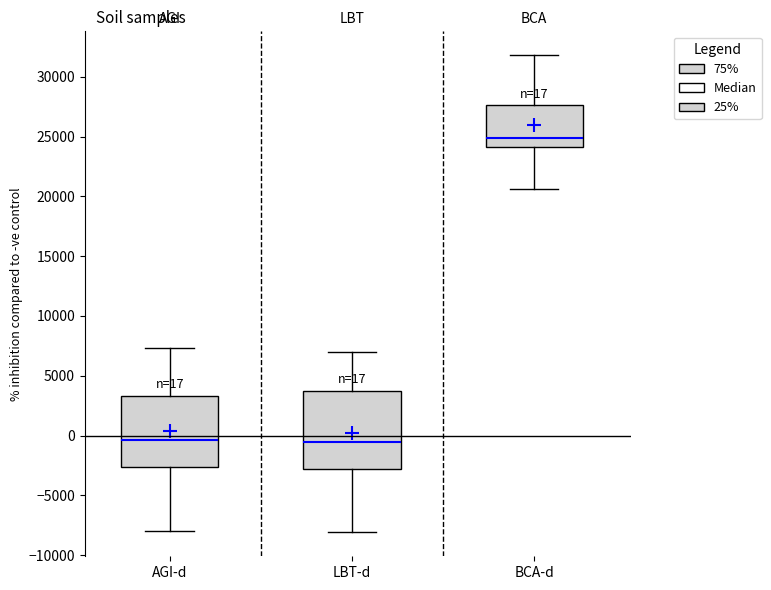

Which box is the tallest, from its lower edge to its upper edge?

LBT-d